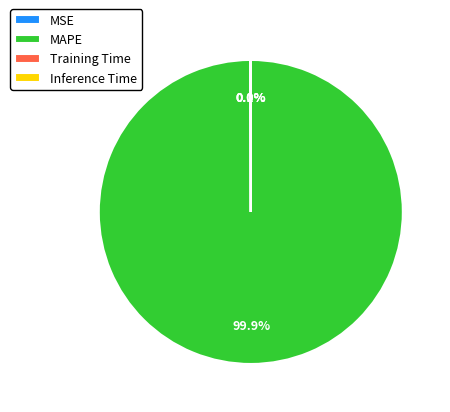

Is there a majority slice in this chart?

Yes